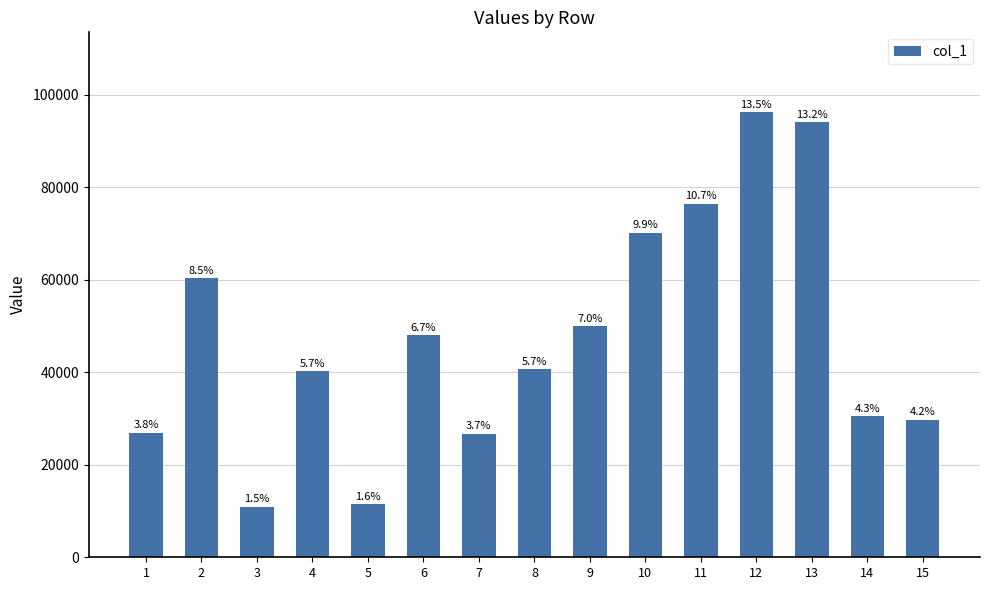

Are the bars grouped side by side (vs. stacked)?

No